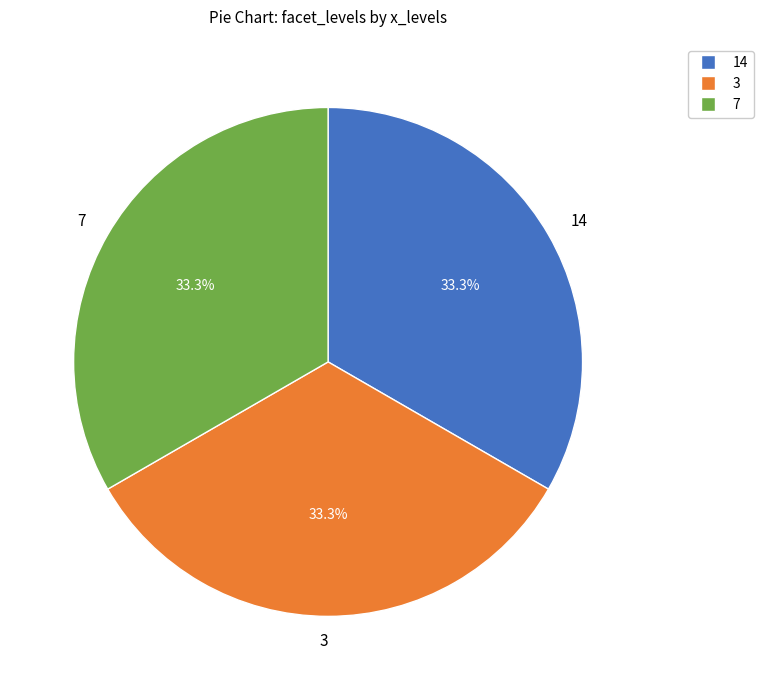

Is there a majority slice in this chart?

No